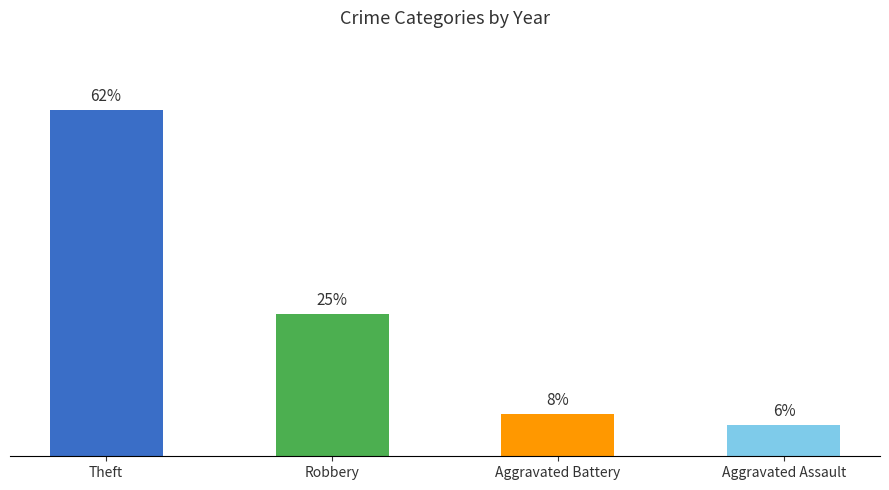

Is it true that the value at Robbery is 8.7?

False